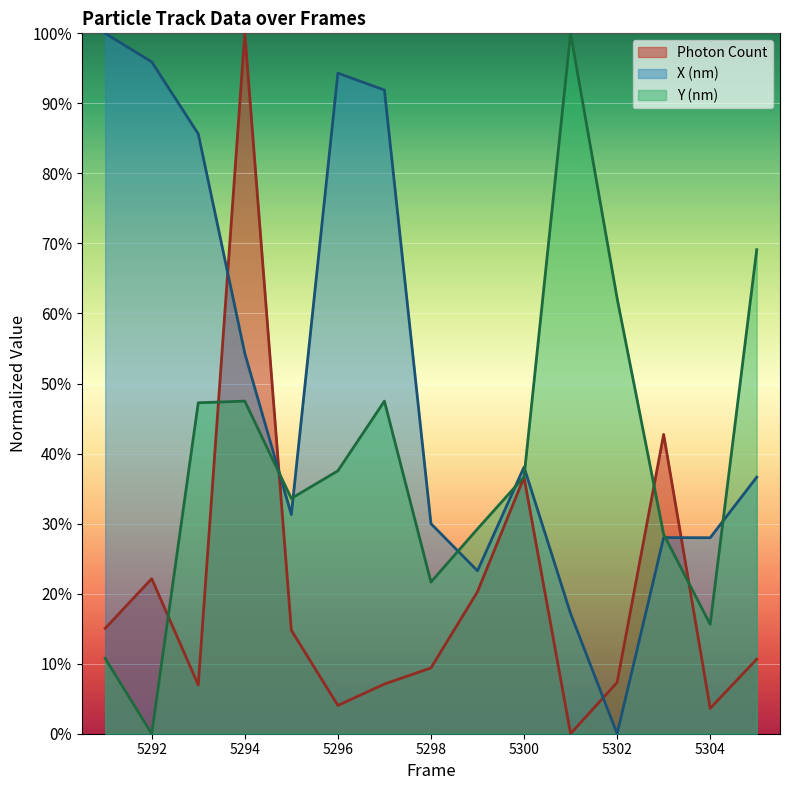

Where does the X (nm) series first go above 36?

5291